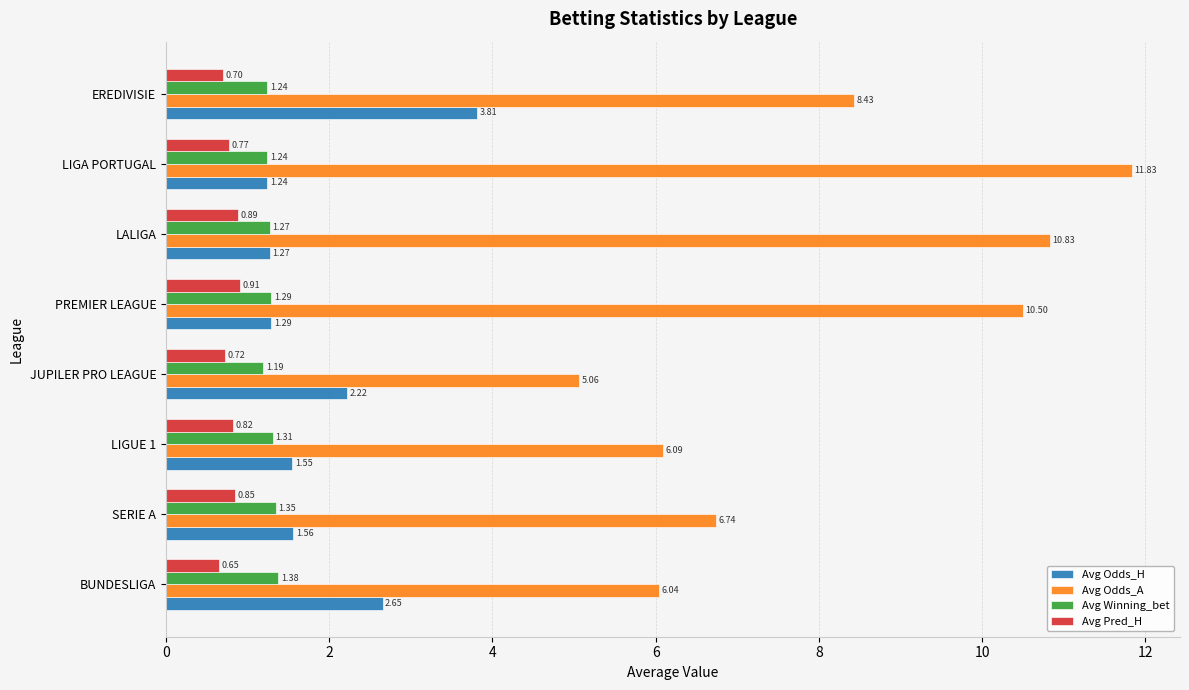

At which category is the sum across all series the highest?

LIGA PORTUGAL